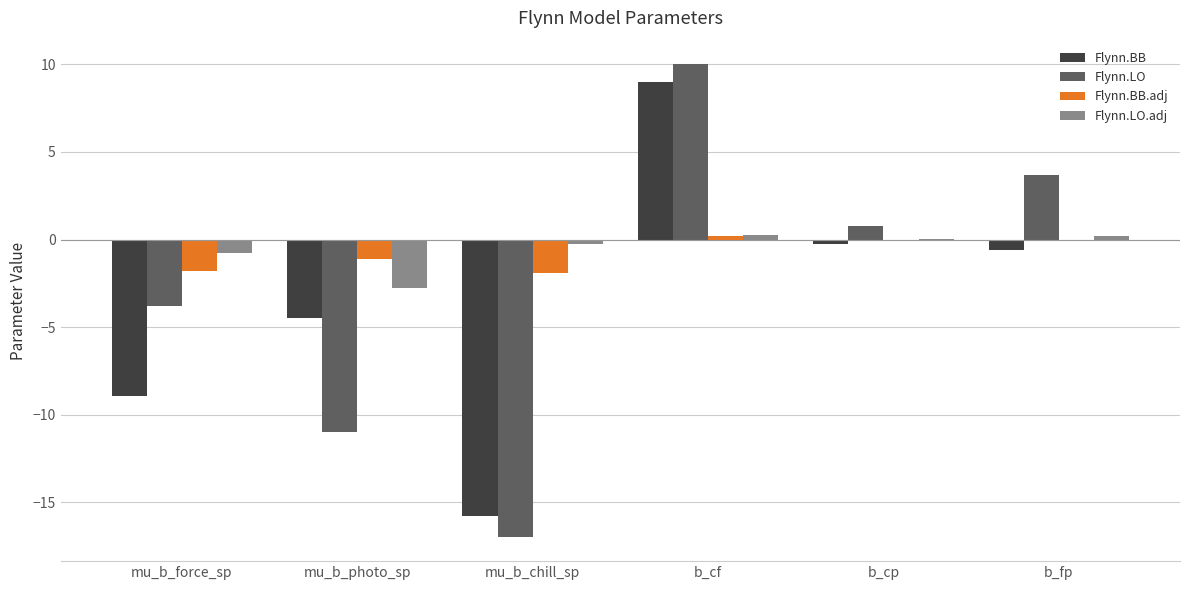

At which category does the chart reach its peak across all series?

b_cf